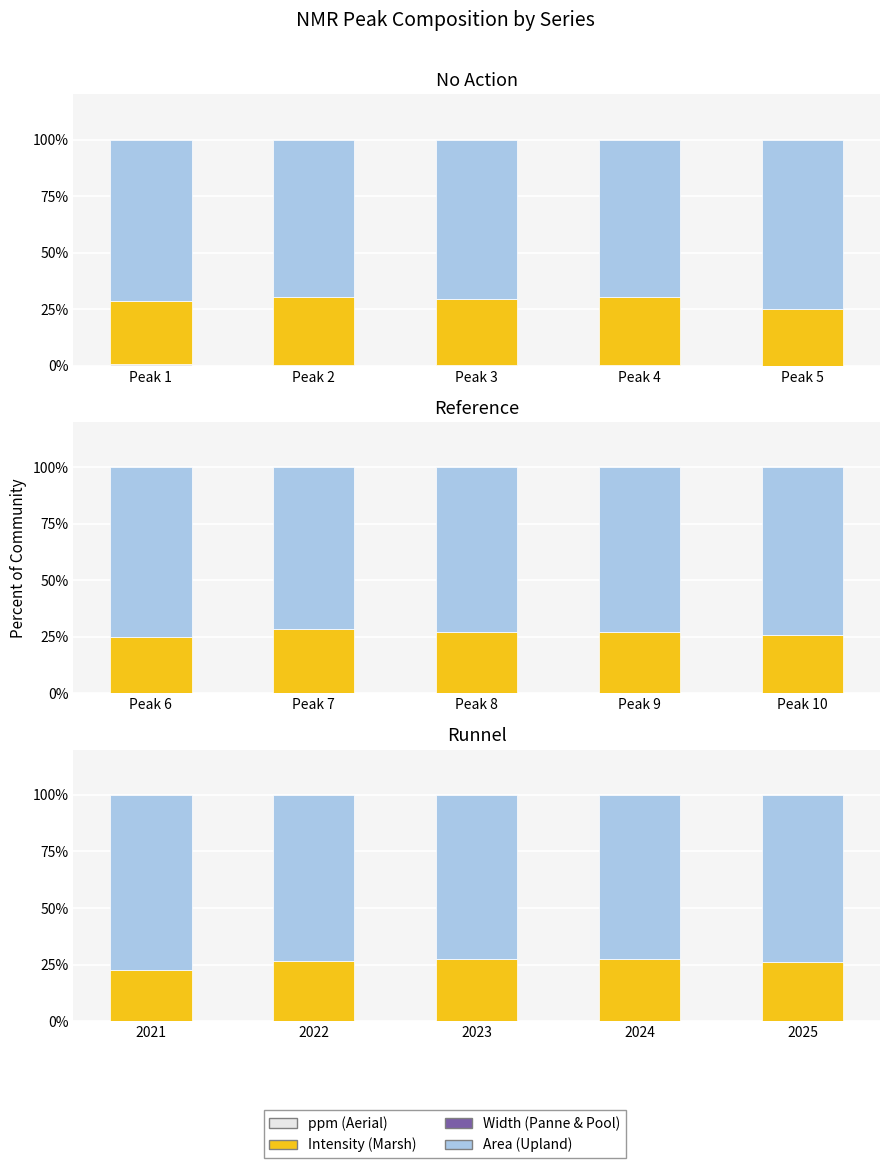

What is the spread (max minus min) of values at 2022?

73.3